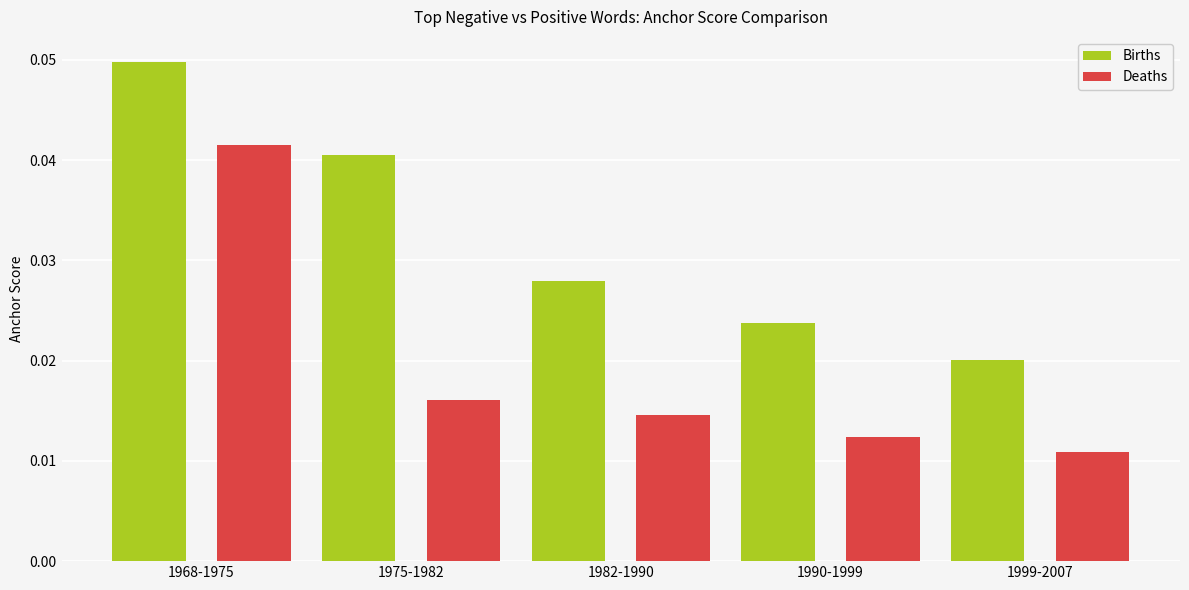

How many groups of bars are there?

5